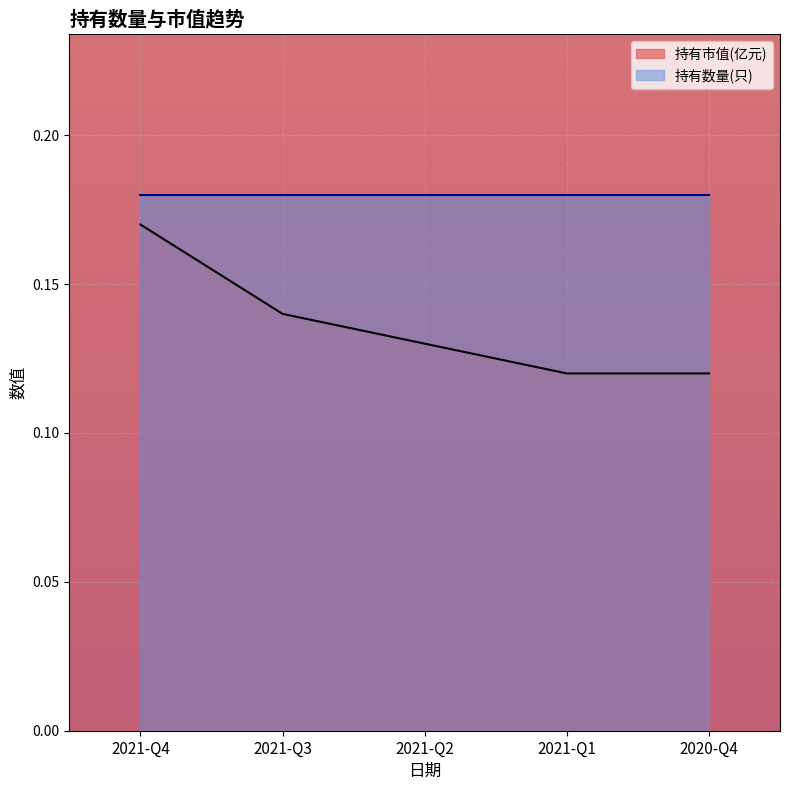

Rank the categories by value from lowest to highest.

2021-Q1, 2020-Q4, 2021-Q2, 2021-Q3, 2021-Q4